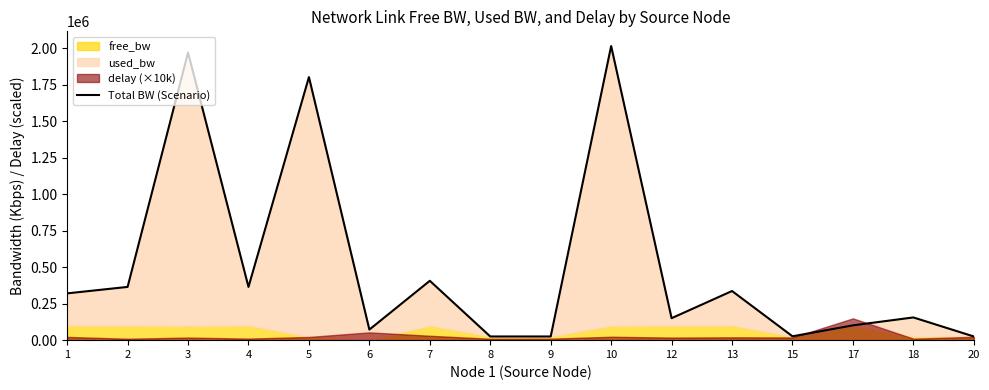

What is the average value?

509820.8